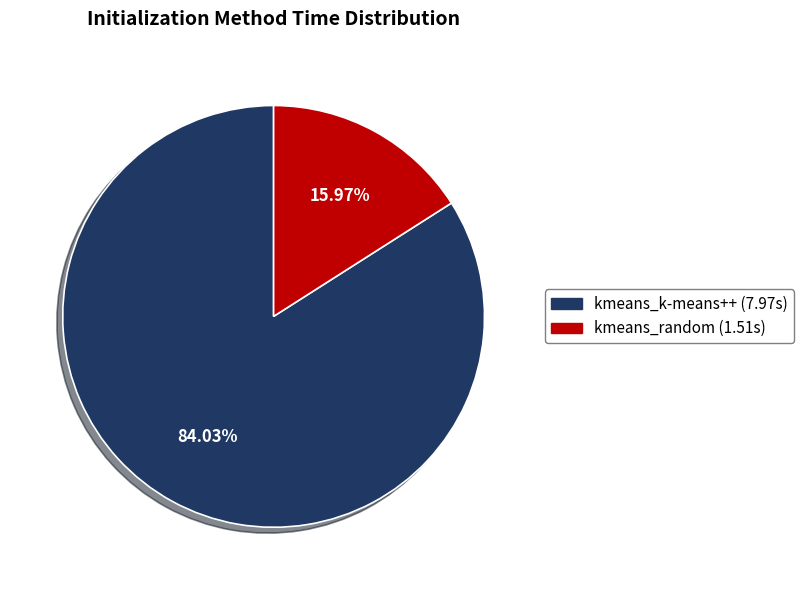

Is it true that kmeans_random is 16% of the pie?

True